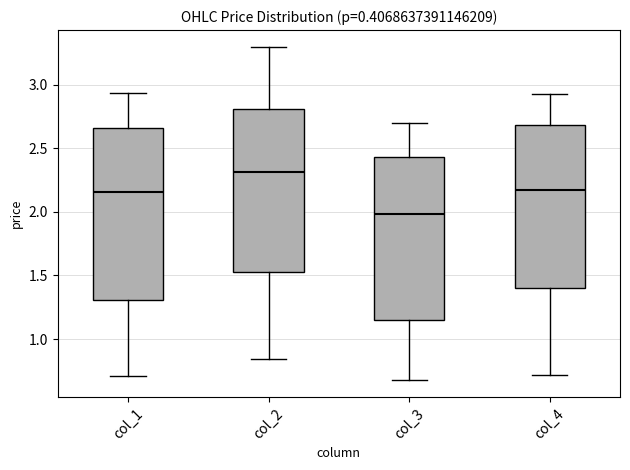

Where is the upper edge of the box for col_2 on the y-axis? The values are not printed on the chart, so give them approximately, as read against the axis.

2.80